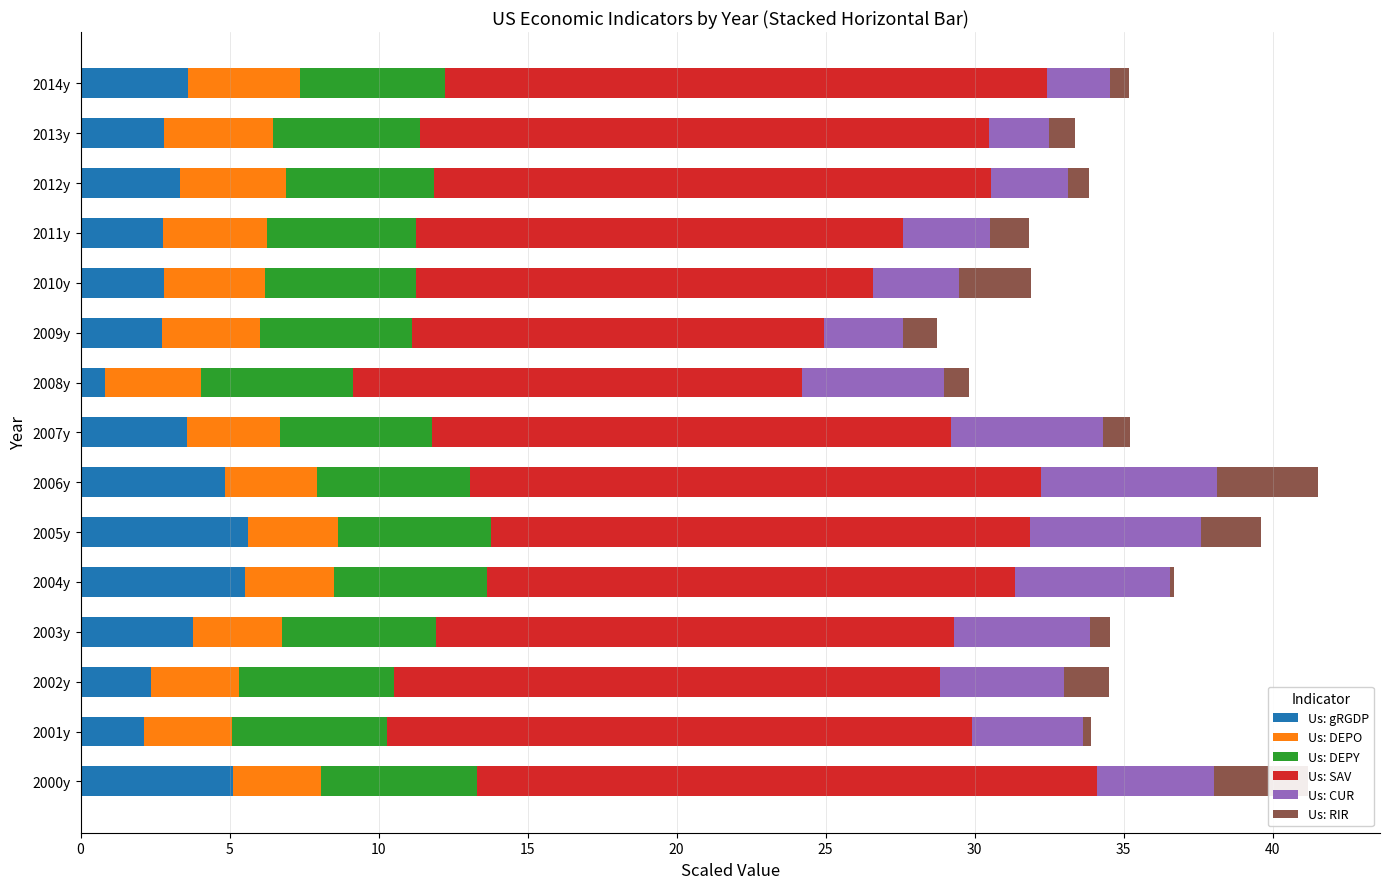

What is the maximum value for Us: gRGDP?

5.6